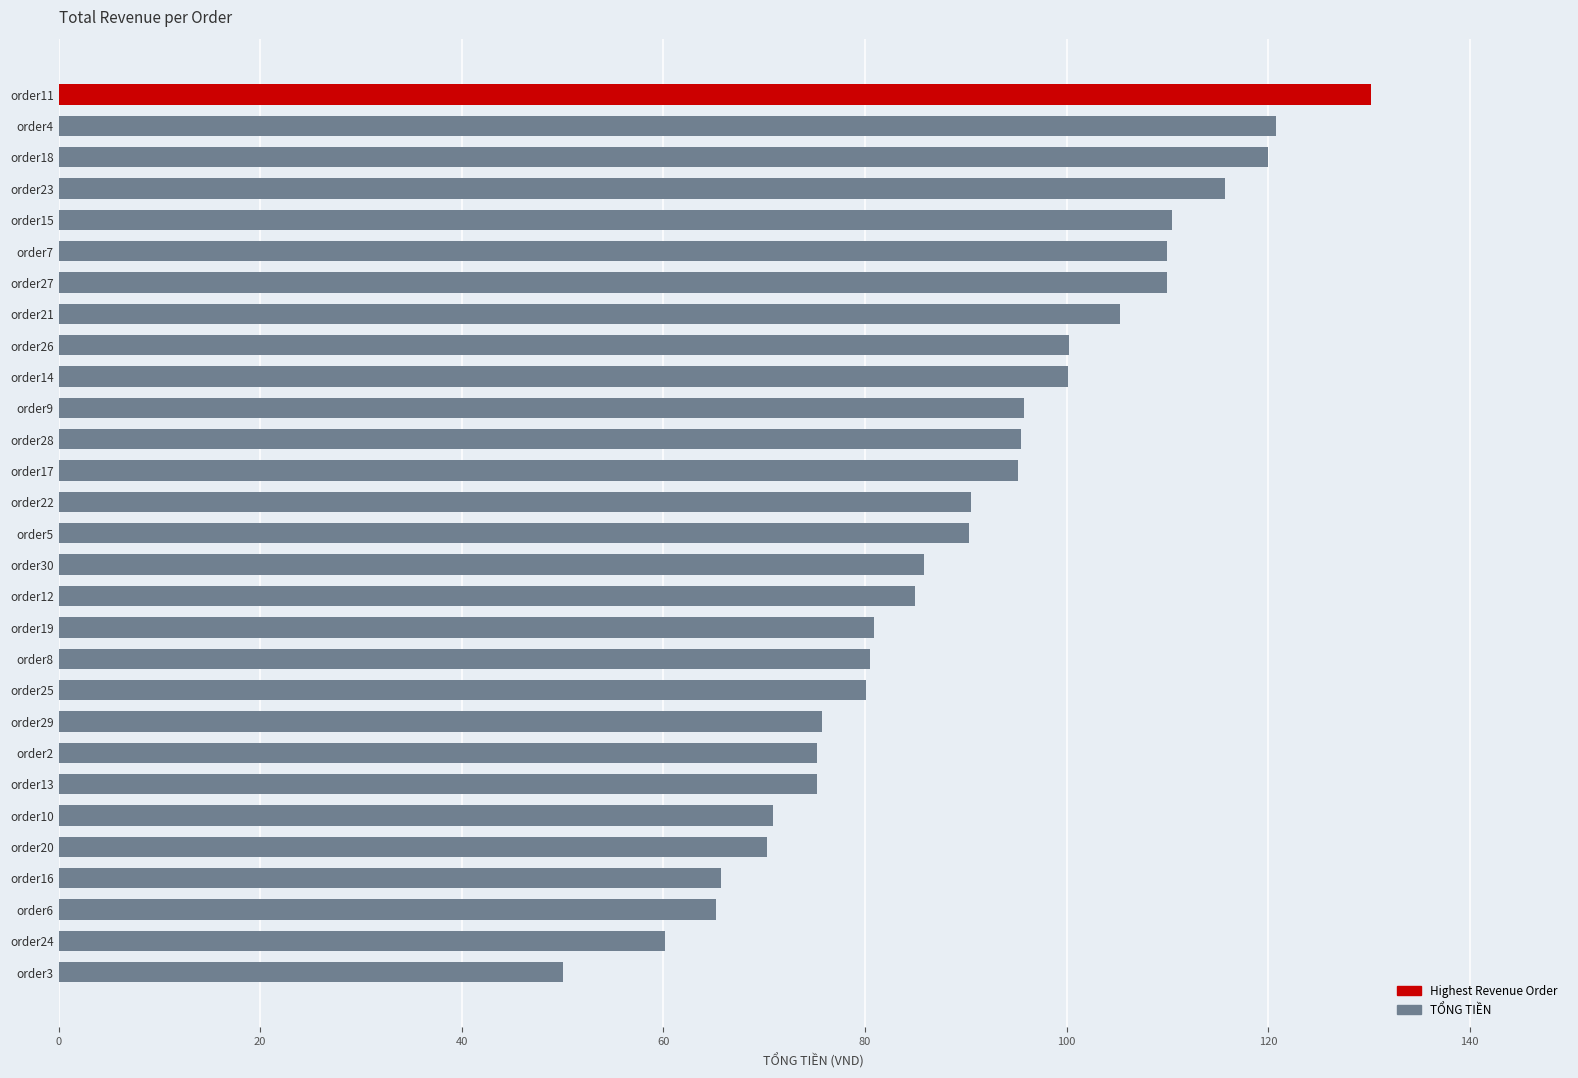

Which has a higher value, order6 or order5?

order5